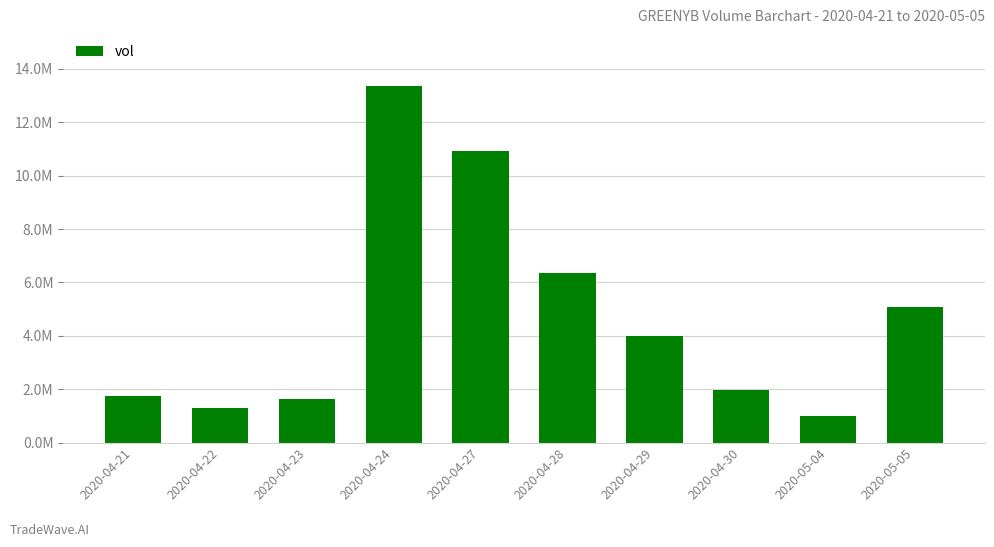

What is the change in value from 2020-04-23 to 2020-05-04?

-654500